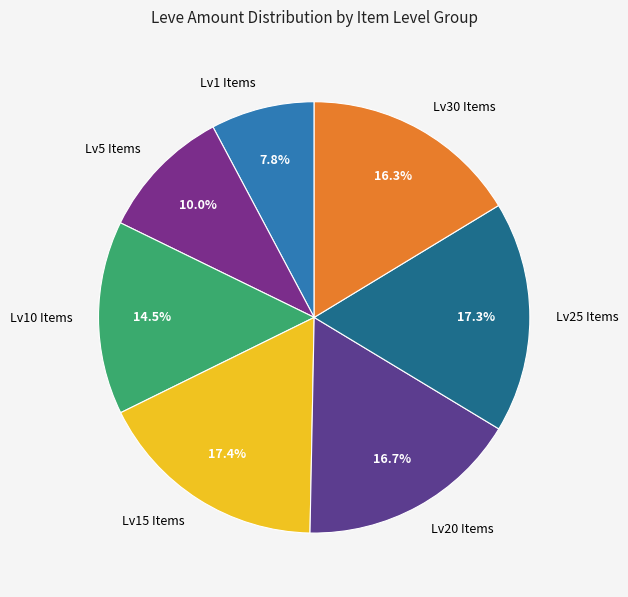

What is the smallest slice in the pie chart?

Lv1 Items